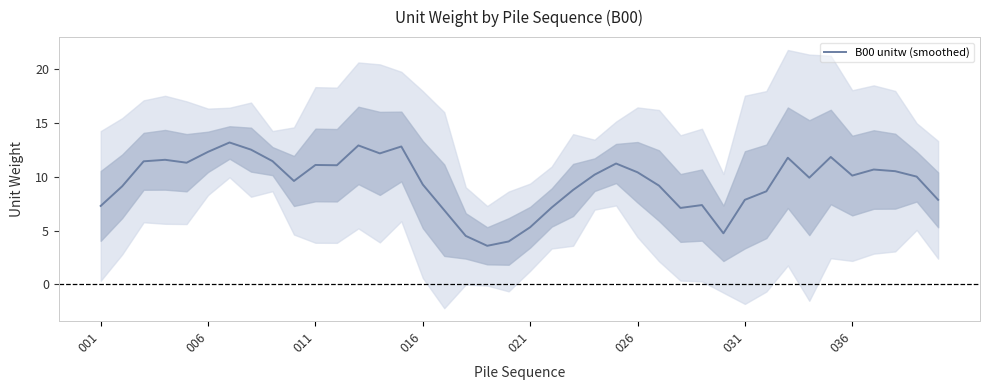

What is the minimum value for B00 unitw (smoothed)?

3.6